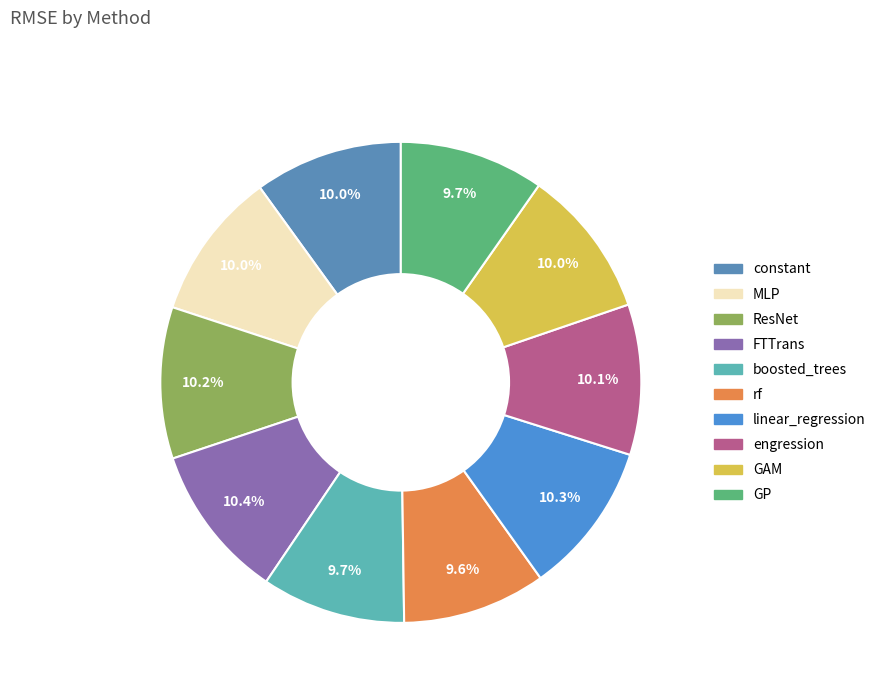

Is there any slice that represents more than half of the pie?

No